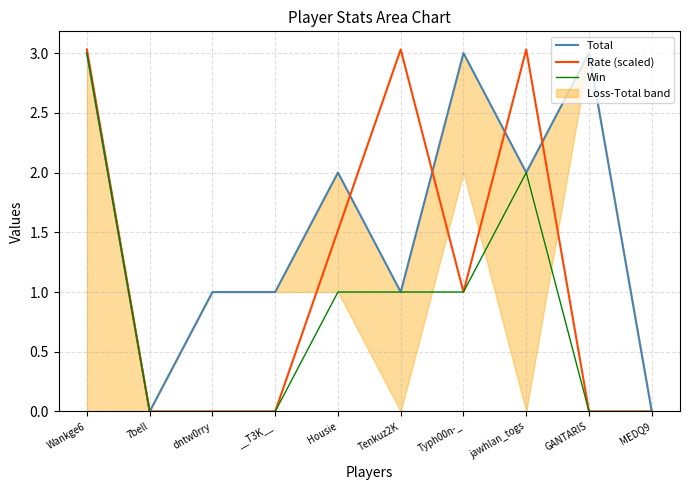

What is the difference between the maximum and minimum values in the Rate (scaled) series?

3.0